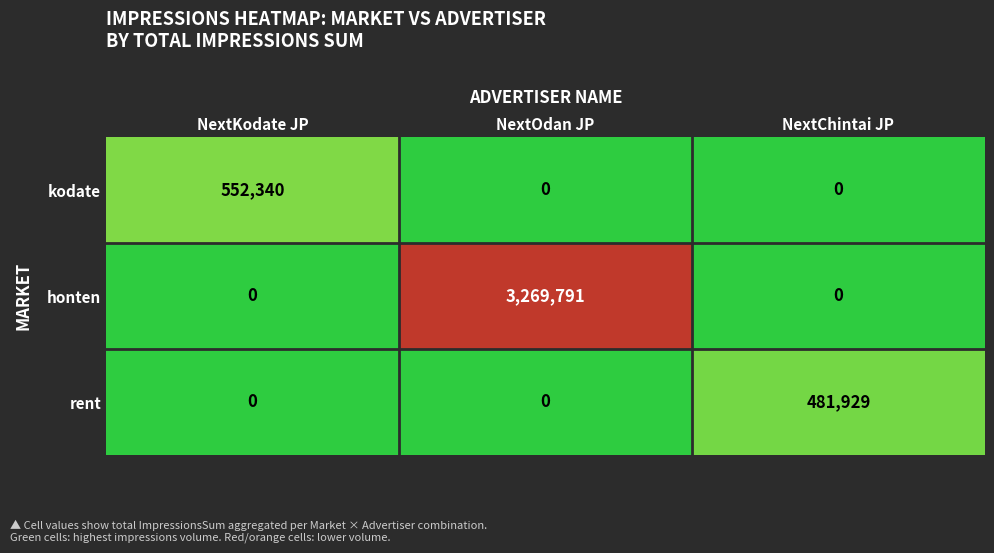

Count the number of categories in the chart.

3